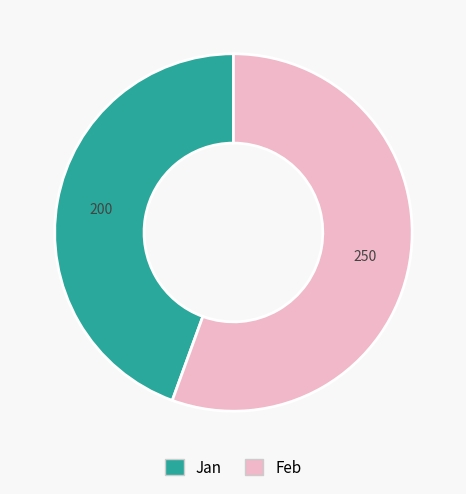

Combined, do Feb and Jan account for over 50%?

Yes